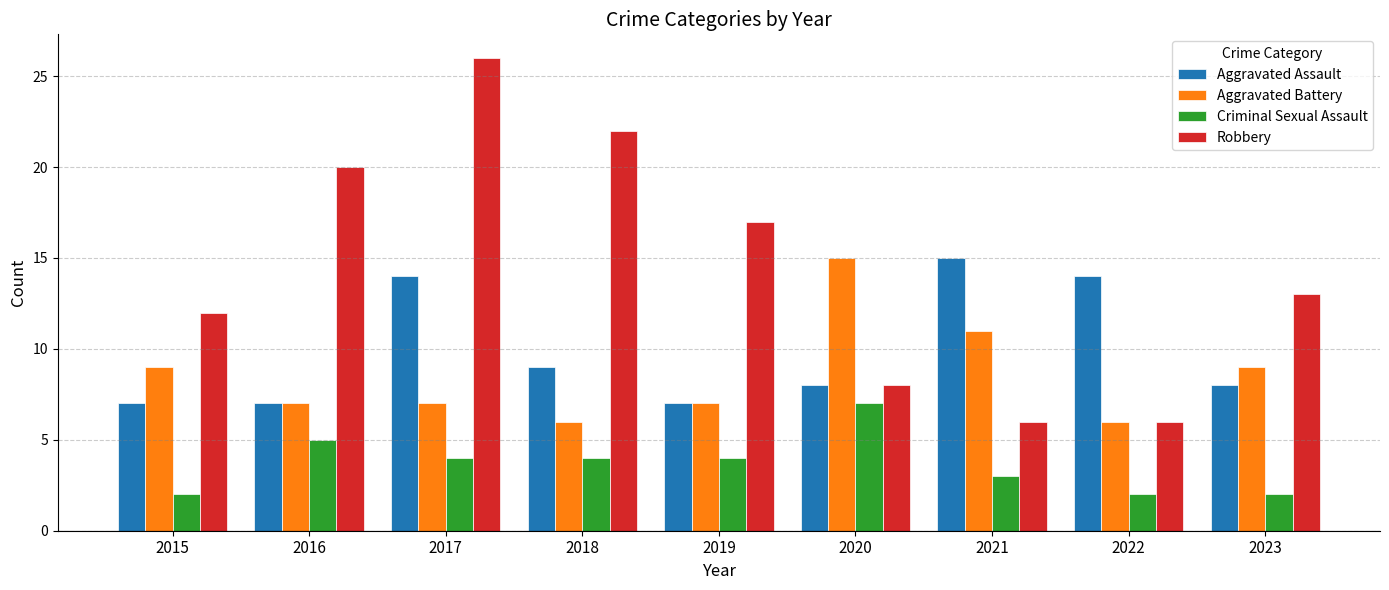

At 2015, list the series in order from largest to smallest.

Robbery, Aggravated Battery, Aggravated Assault, Criminal Sexual Assault